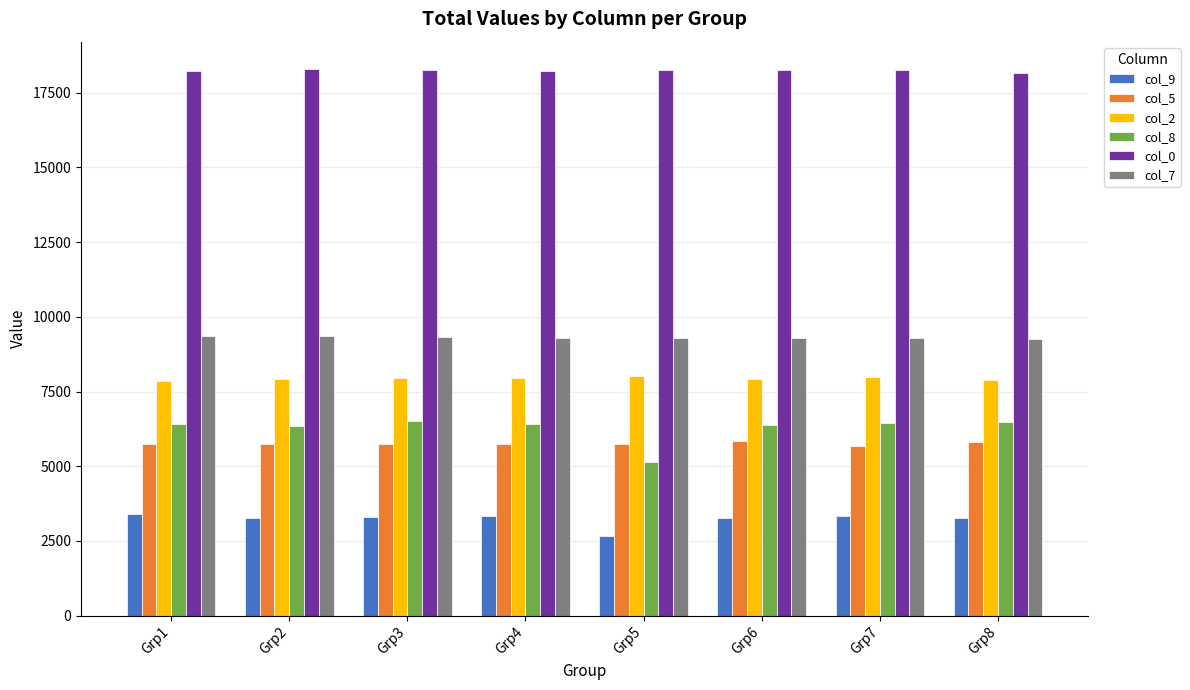

What is the difference between the maximum and second lowest values in the col_0 series?

66